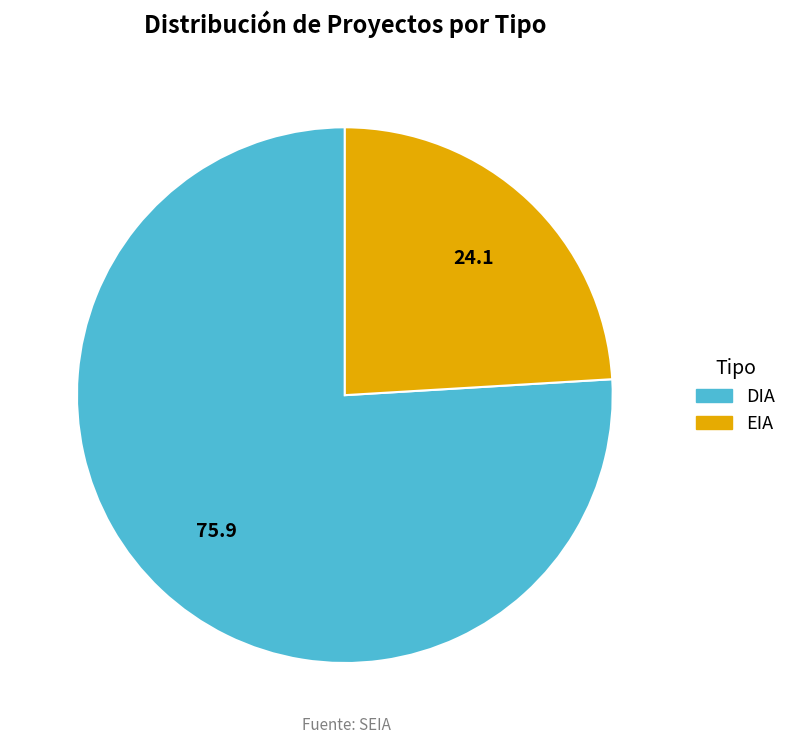

Combined, do DIA and EIA account for over 50%?

Yes